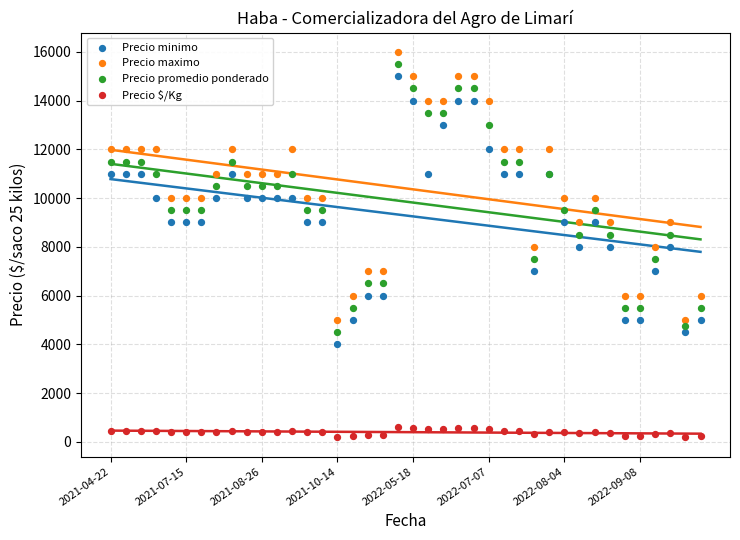

Which series reaches the minimum Y coordinate?

Precio $/Kg